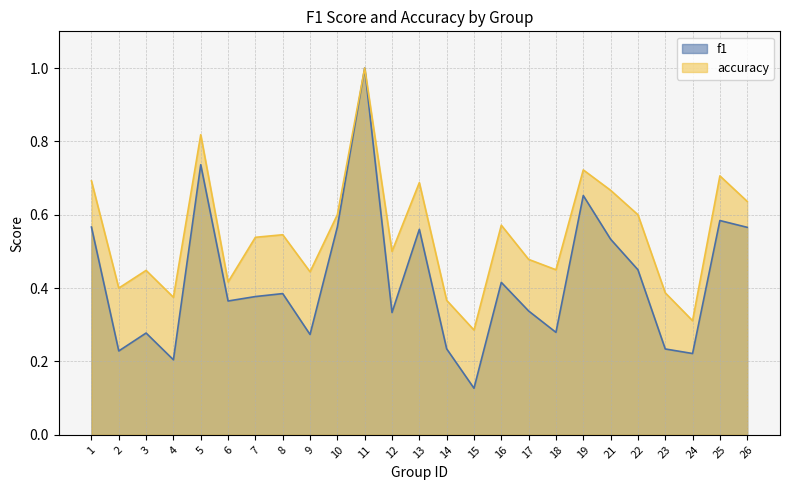

At which category is the sum across all series the highest?

11